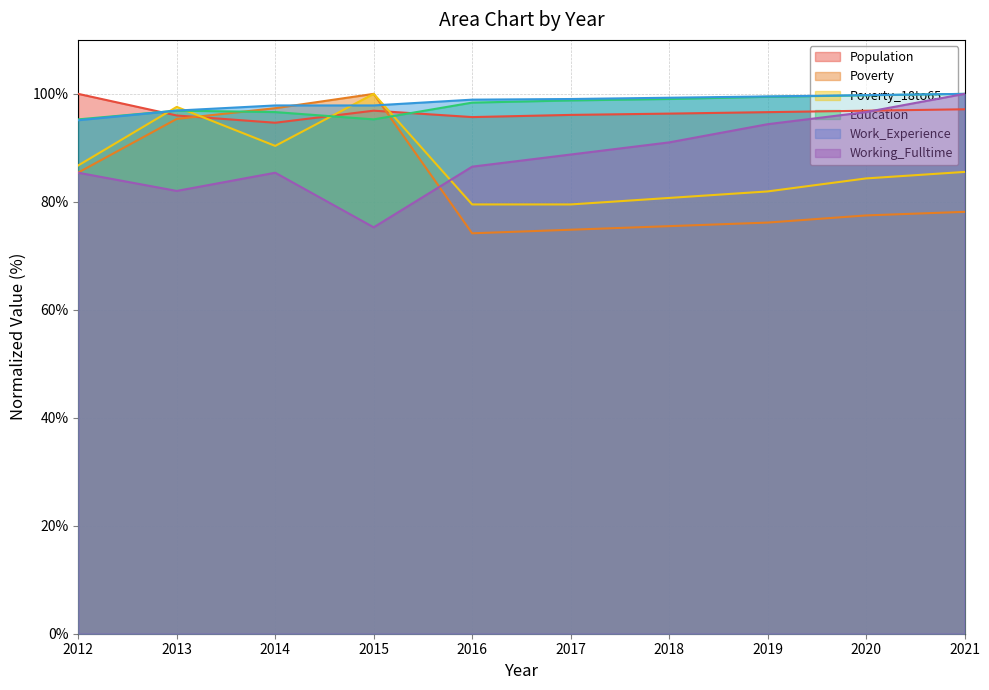

What is the total value across all series at 2012?

548.0